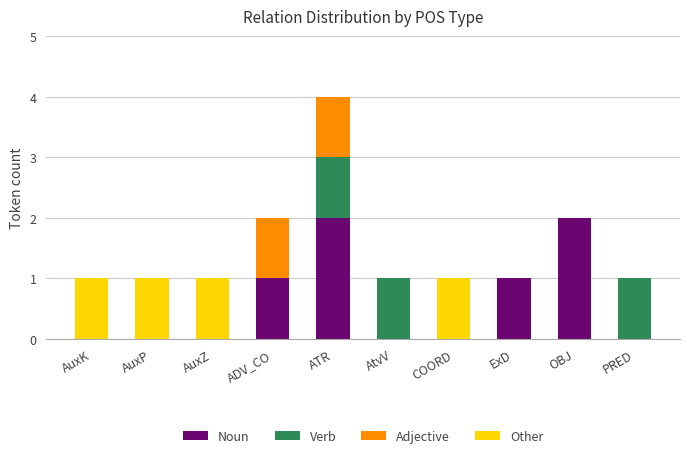

The Noun series shows 0 at AuxK. True or false?

True